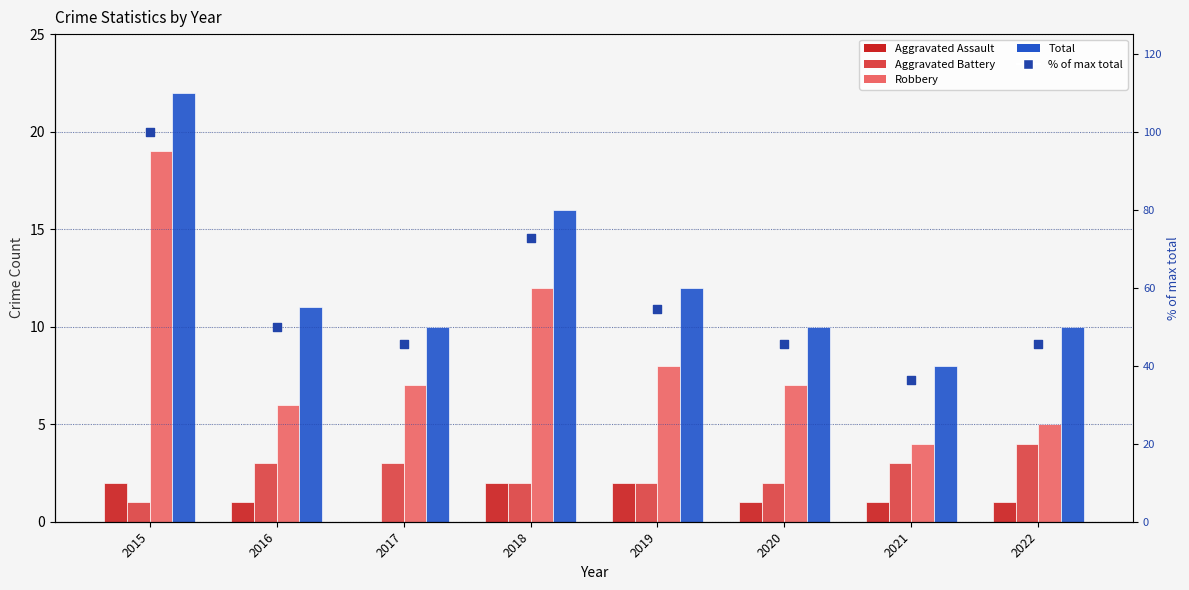

At how many categories does at least one series exceed 22?

8